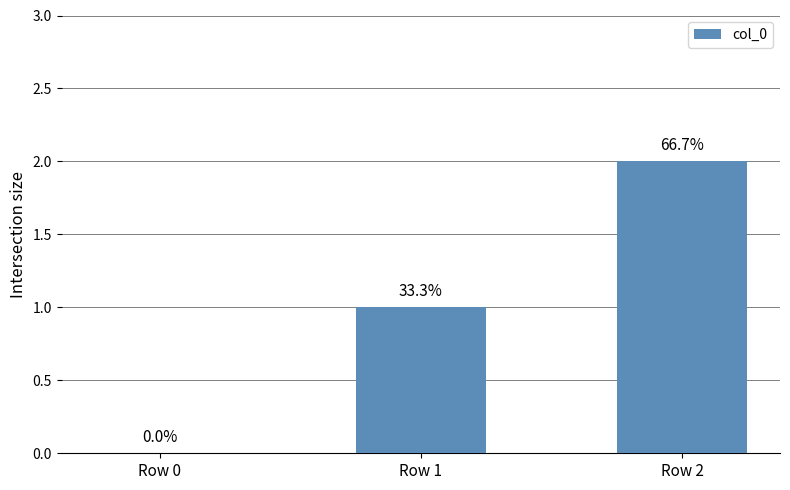

The chart shows a value of 3 at Row 2. True or false?

False